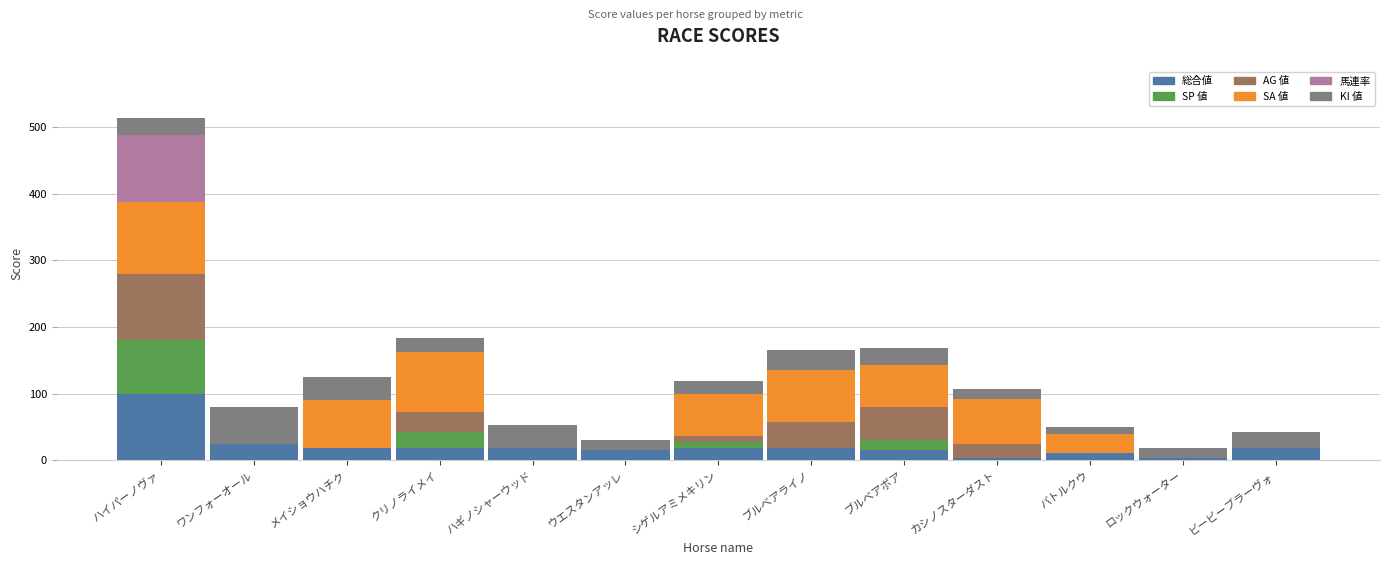

Are the bars grouped side by side (vs. stacked)?

No